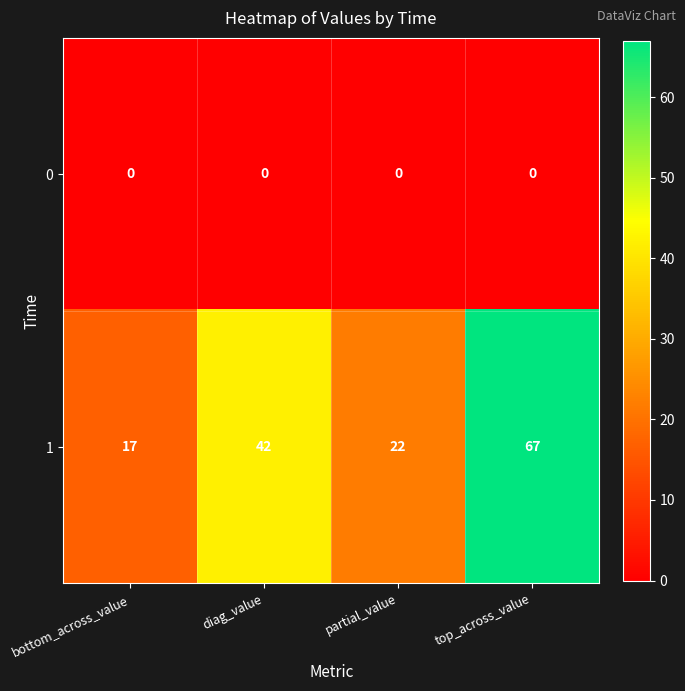

How many distinct data groups are displayed?

2